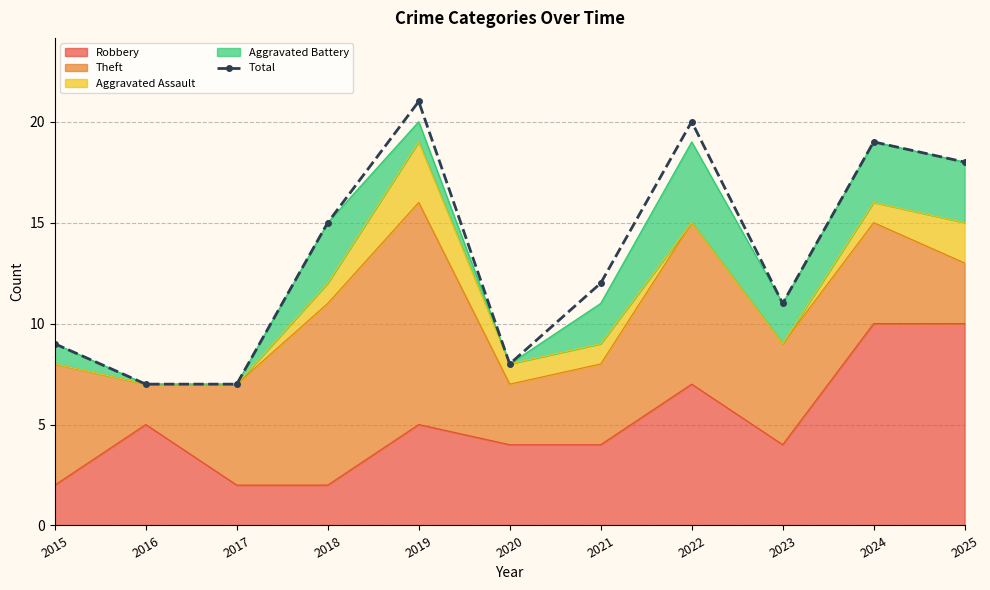

What is the ratio of the value at 2022 to the value at 2017?

2.9